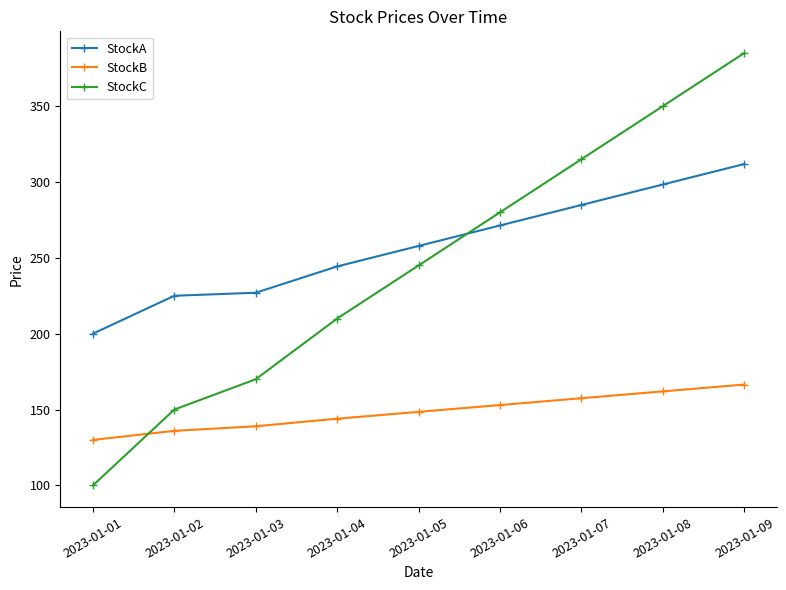

Reading left to right, transcribe all the data shown in this chart.

StockA: 200.0	225.0	227.0	244.3	257.8	271.3	284.8	298.3	311.8
StockB: 130.0	136.0	139.0	144.0	148.5	153.0	157.5	162.0	166.5
StockC: 100.0	150.0	170.0	210.0	245.0	280.0	315.0	350.0	385.0